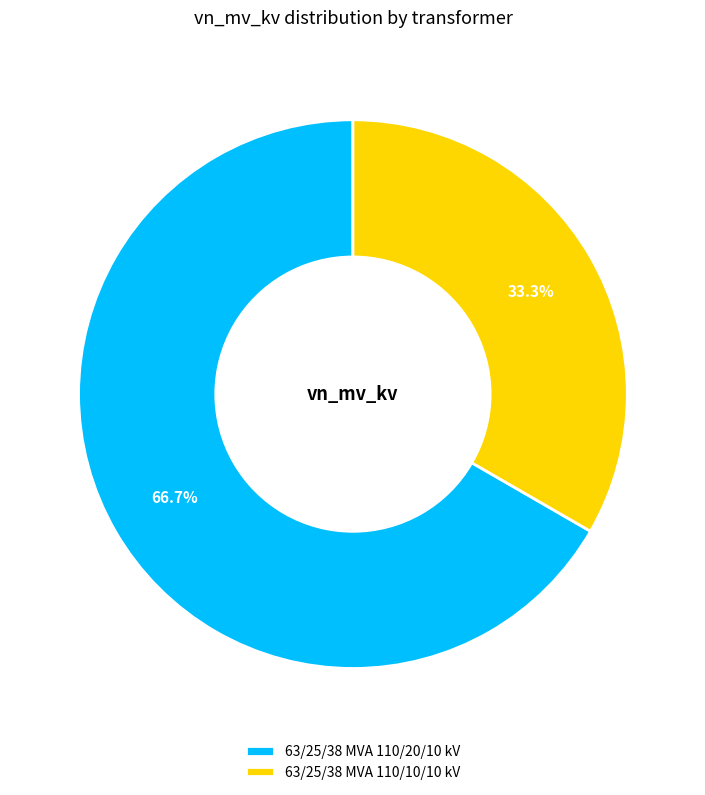

Do 63/25/38 MVA 110/20/10 kV and 63/25/38 MVA 110/10/10 kV together represent more than half of the pie?

Yes